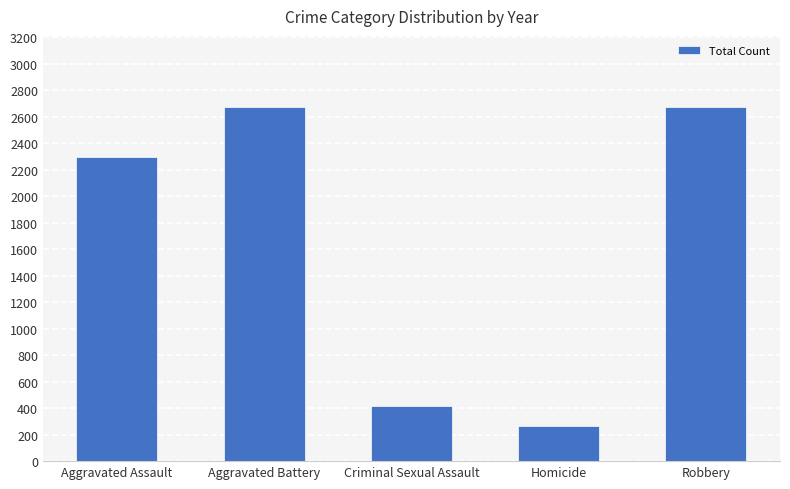

How many bars are there in total?

5